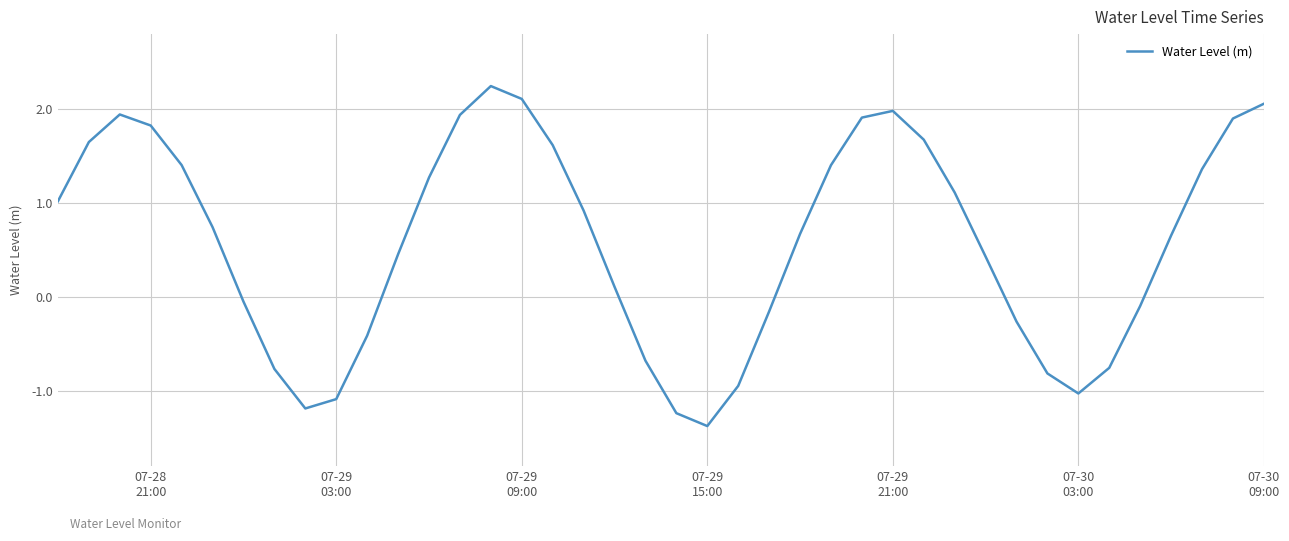

What is the difference between the maximum and minimum values?

3.6